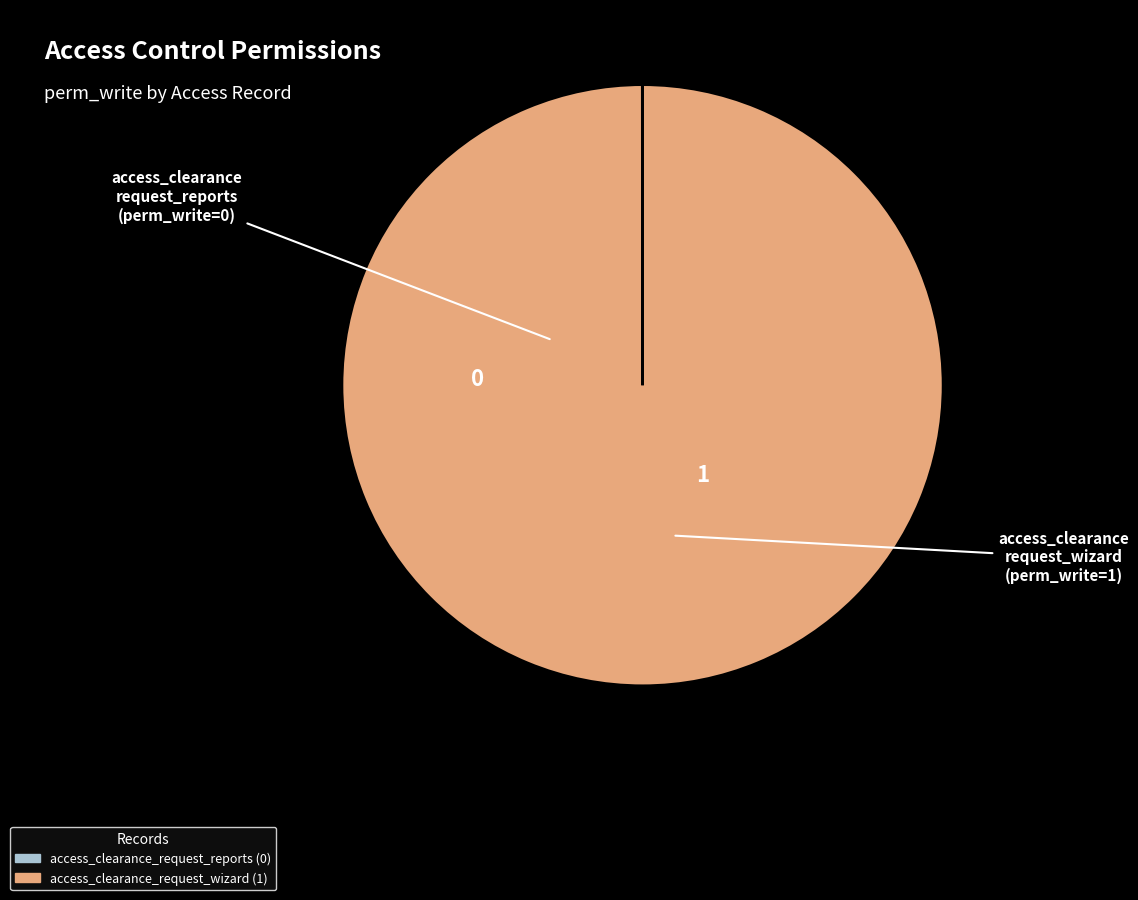

Is it true that access_clearance_request_wizard is 100% of the pie?

True